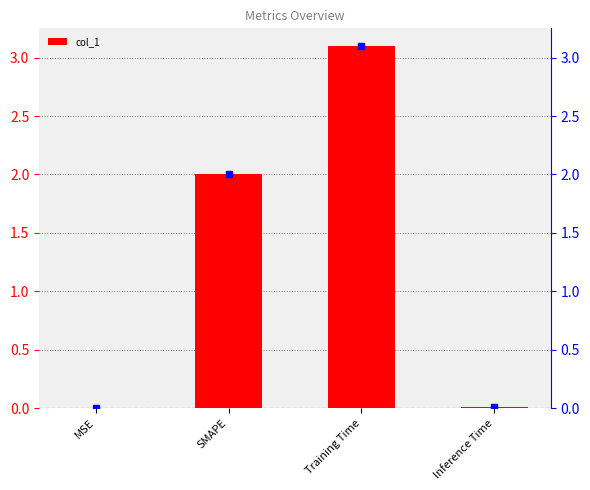

What is the label of the 4th bar from the right?

MSE